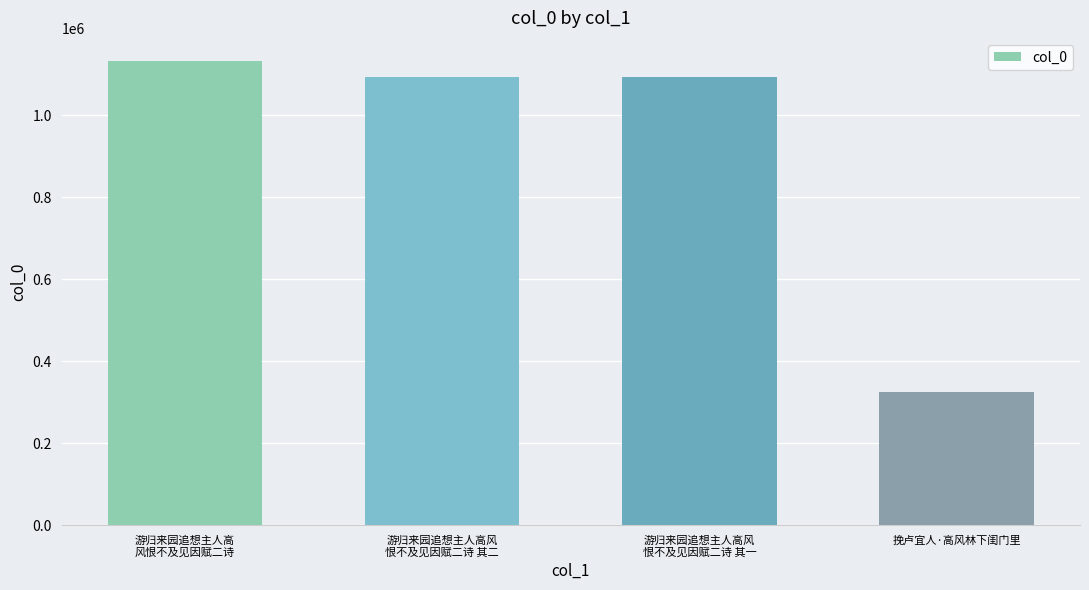

What is the value of the 4th bar from the left?

324666